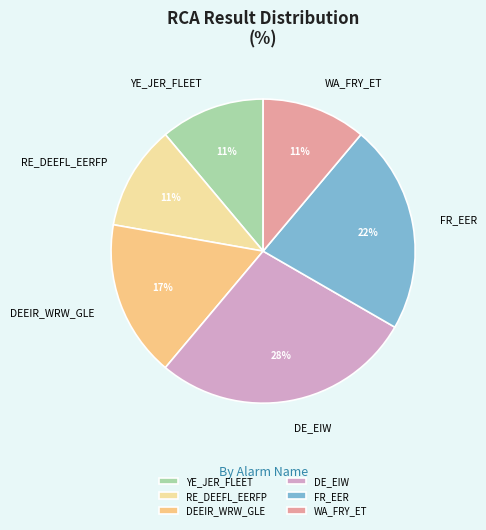

Which category has the biggest portion of the pie?

DE_EIW